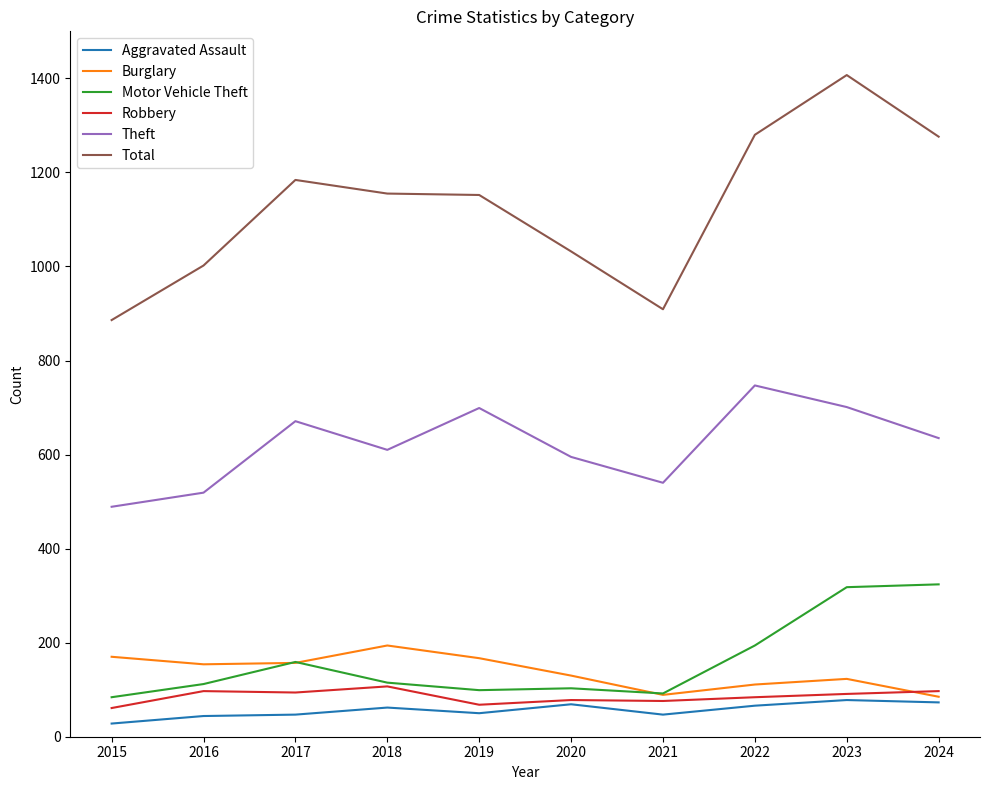

What is the total value across all series at 2017?

2312